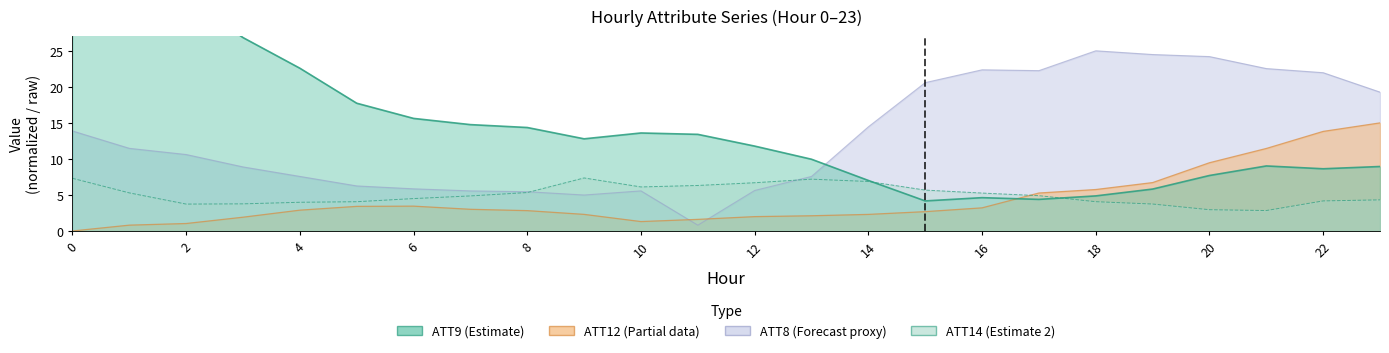

True or false: ATT14 has a value of 5.7 at 15.

True